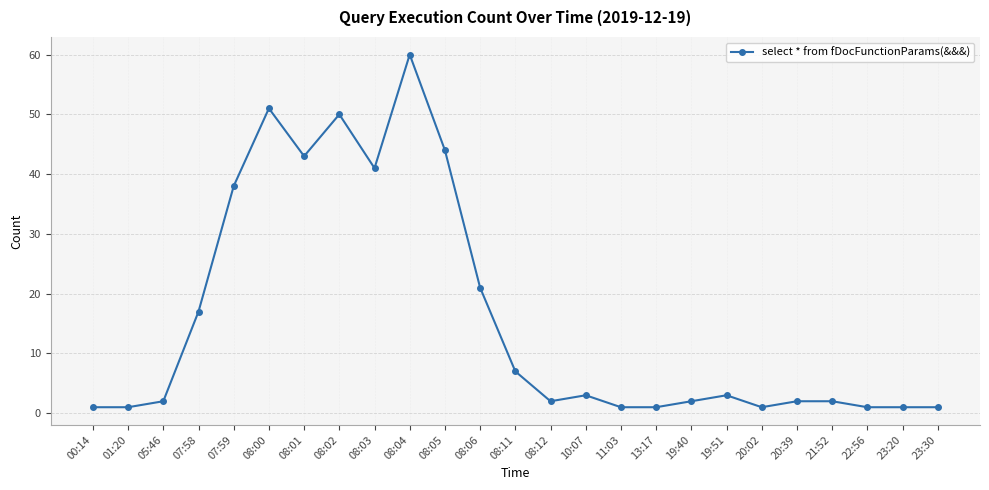

What is the ratio of the value at 19:40 to the value at 13:17?

2.0